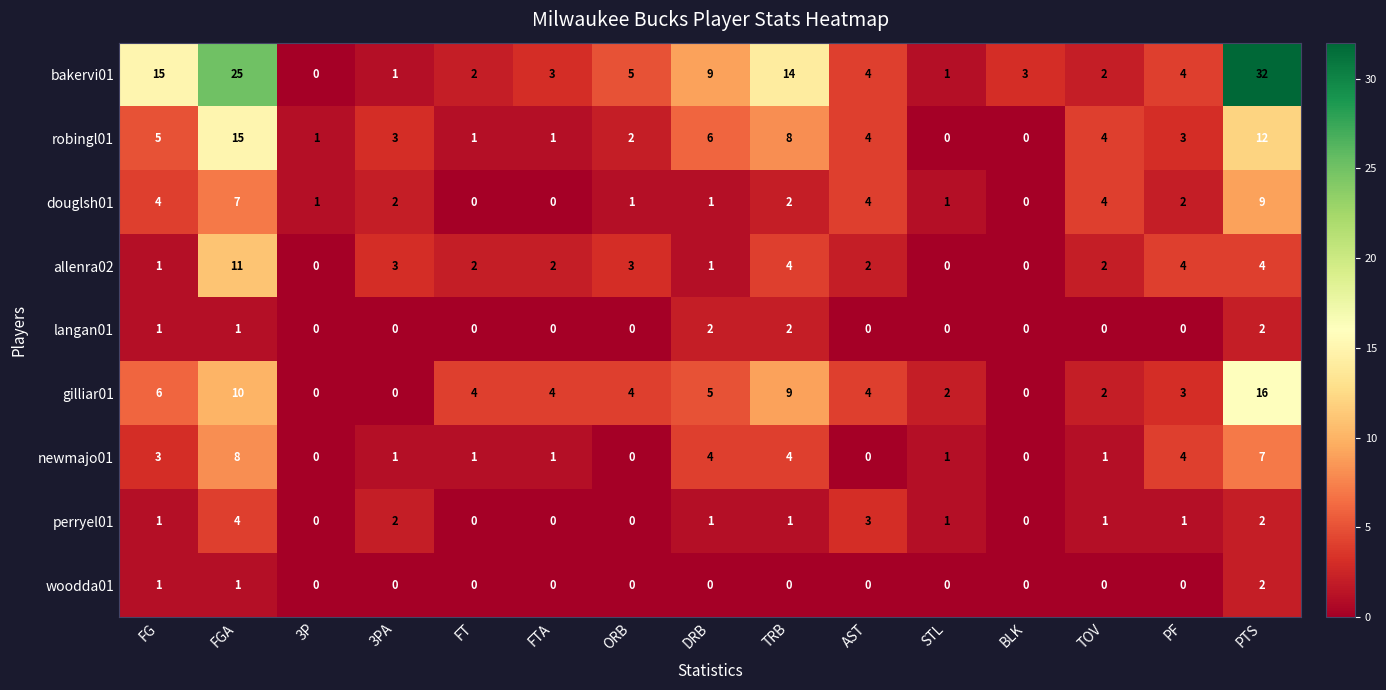

The robingl01 series shows 1 at PF. True or false?

False